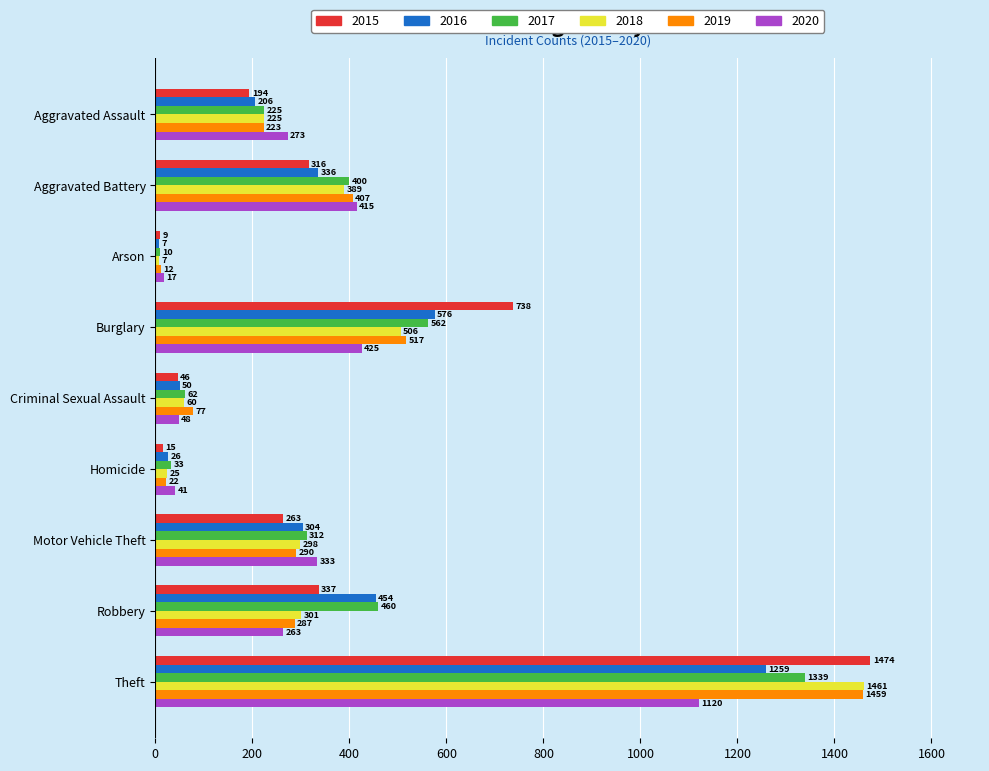

What is the total value across all series at Burglary?

3324